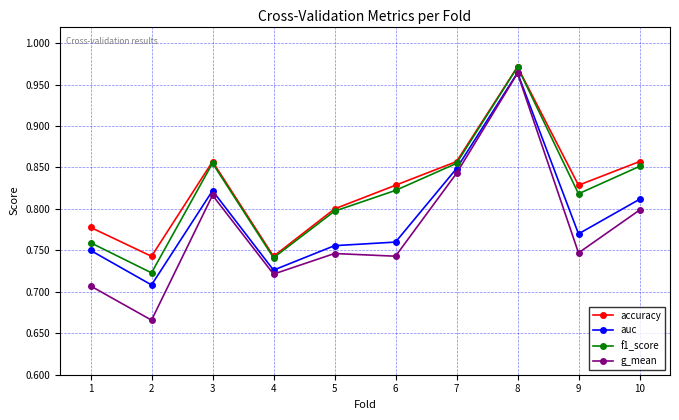

The value of auc at 5 is 0.8. True or false?

True